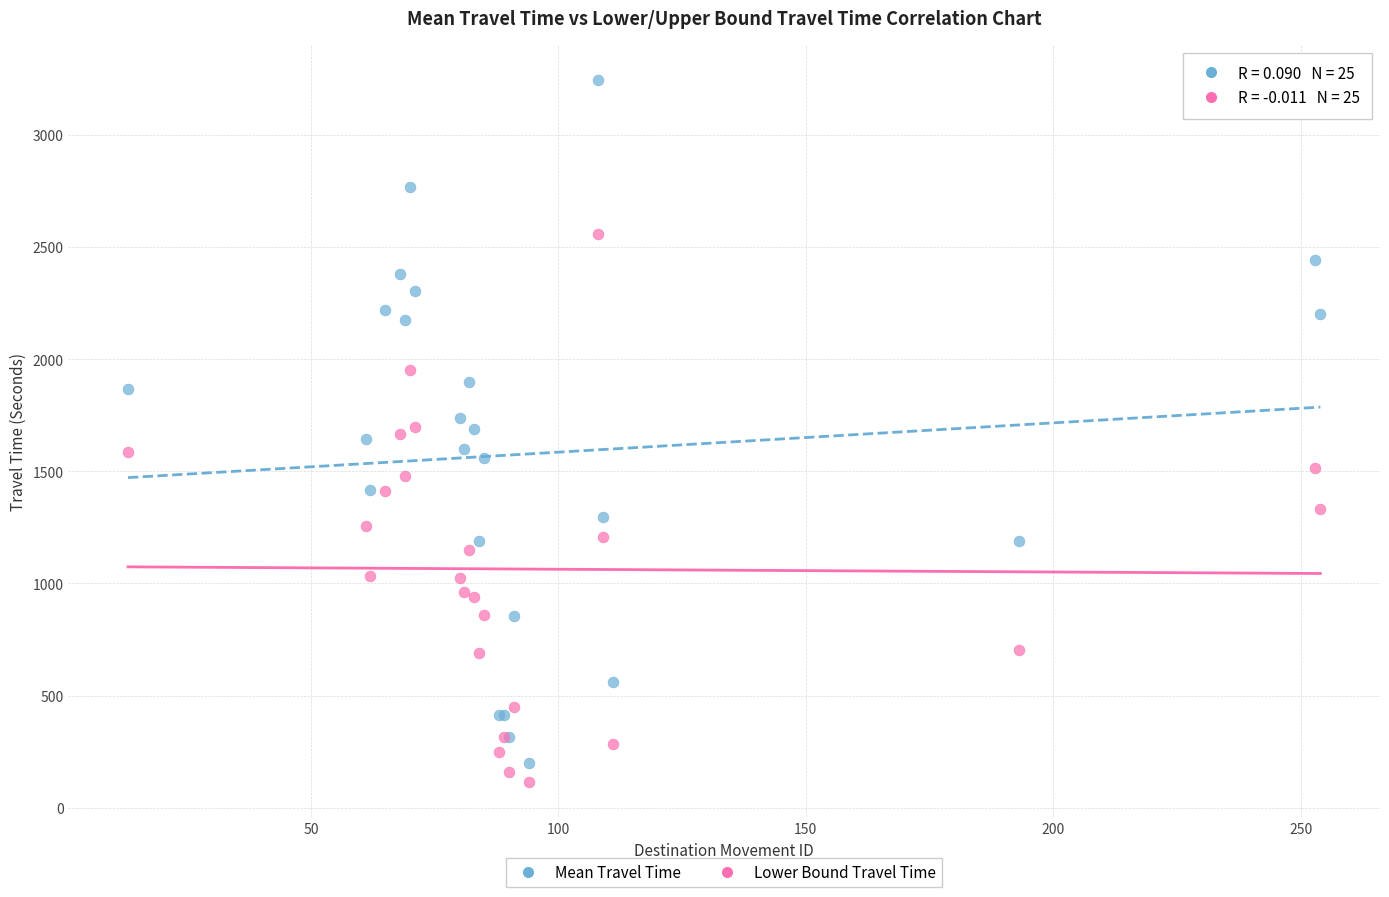

What are all the series names shown in the legend?

Mean Travel Time, Lower Bound Travel Time